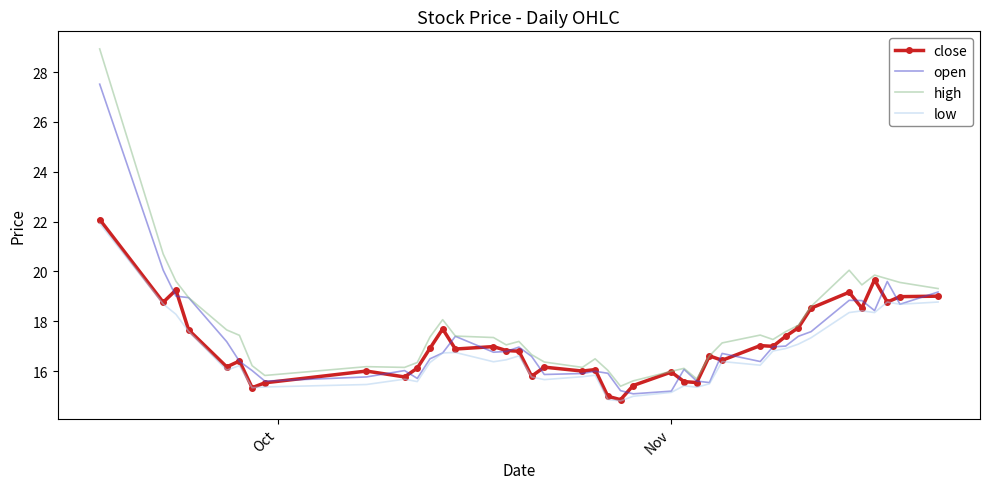

Which series has the widest spread of values?

high